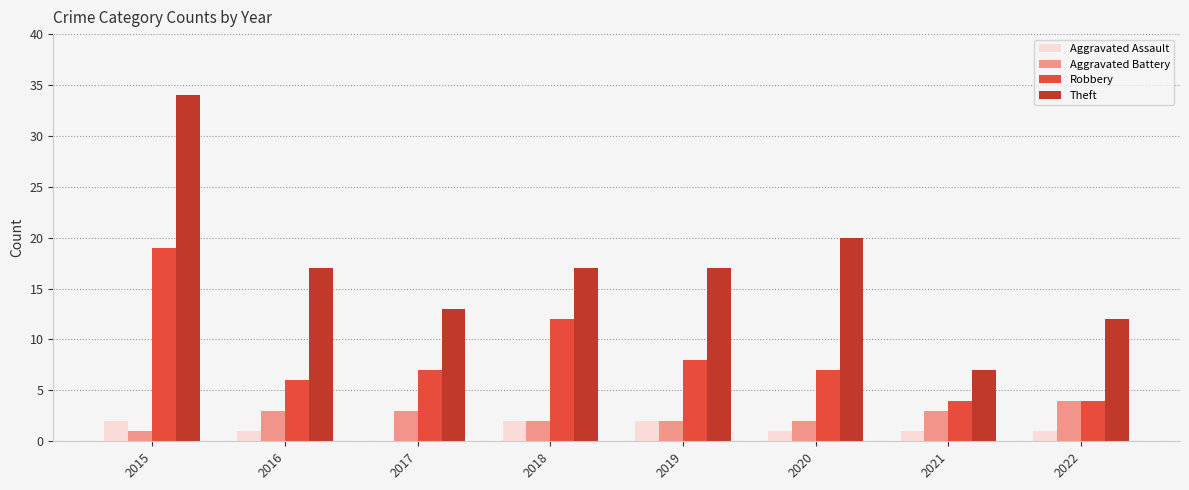

Which series has the widest spread of values?

Theft